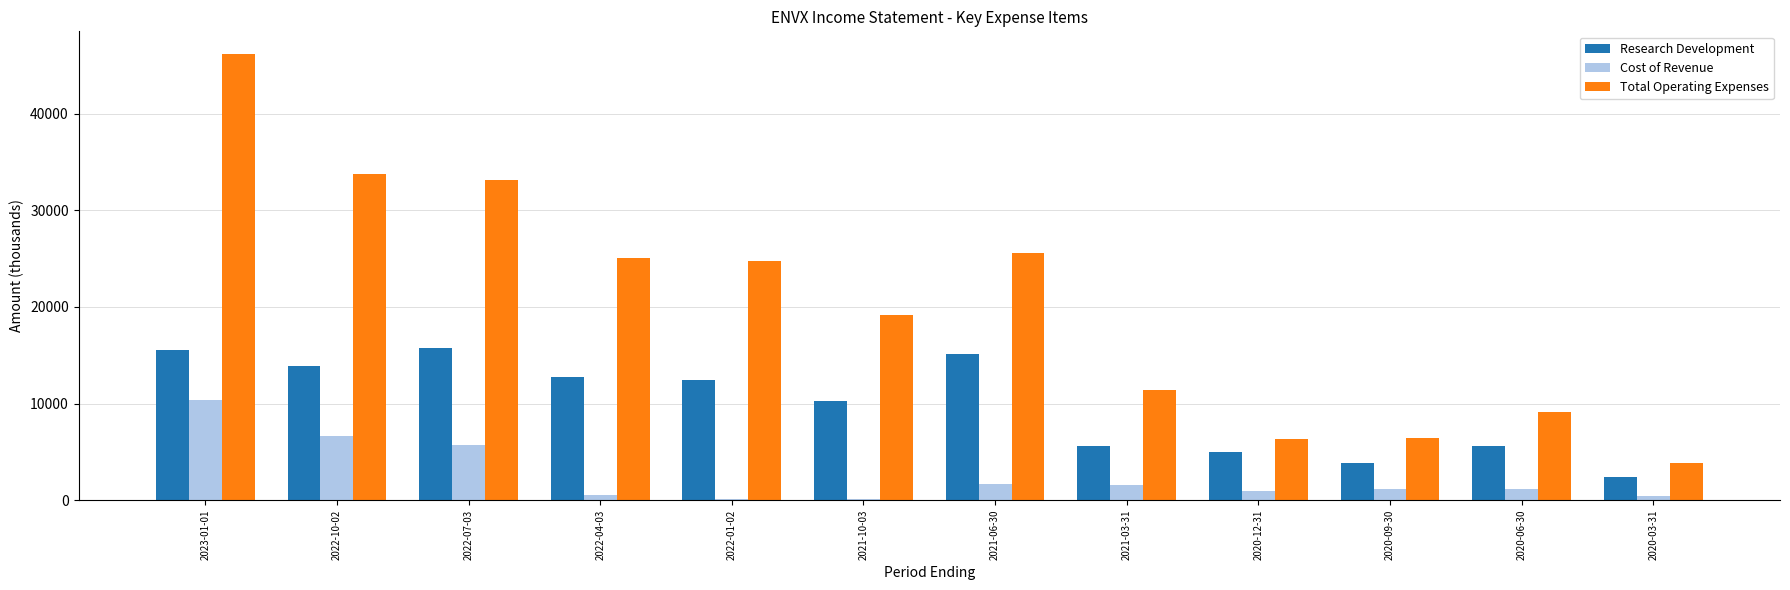

At which label does Total Operating Expenses reach its peak?

2023-01-01